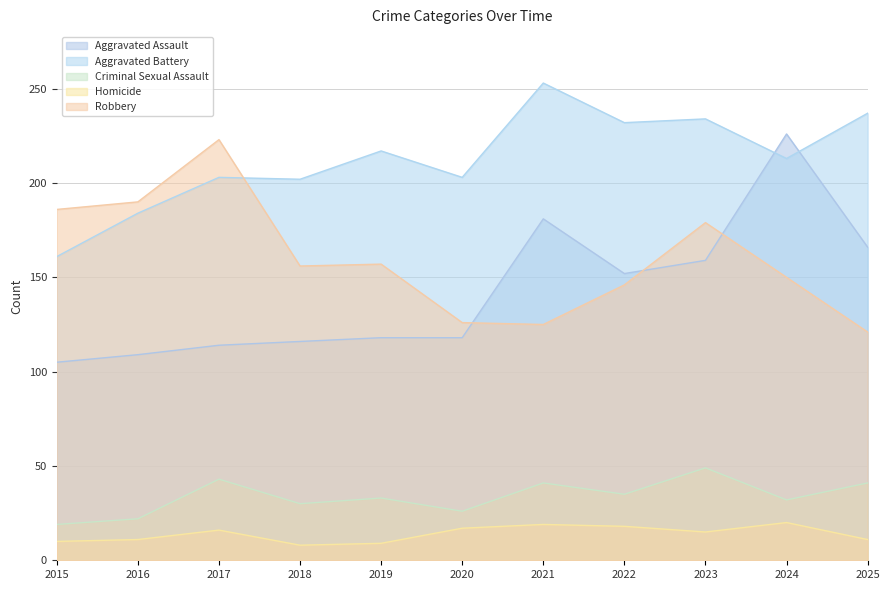

In Aggravated Battery, how many points are higher than both neighbors (excluding endpoints)?

4